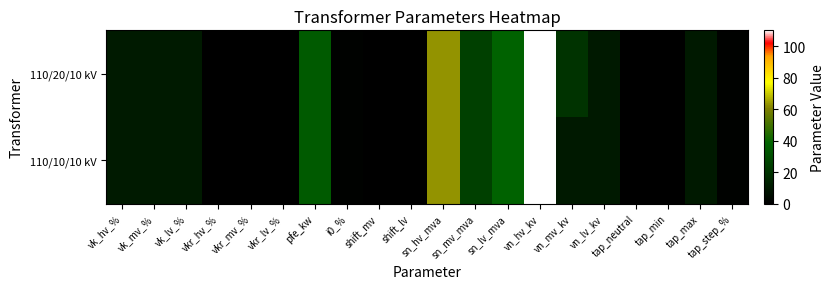

At which category is the sum across all series the highest?

vn_hv_kv